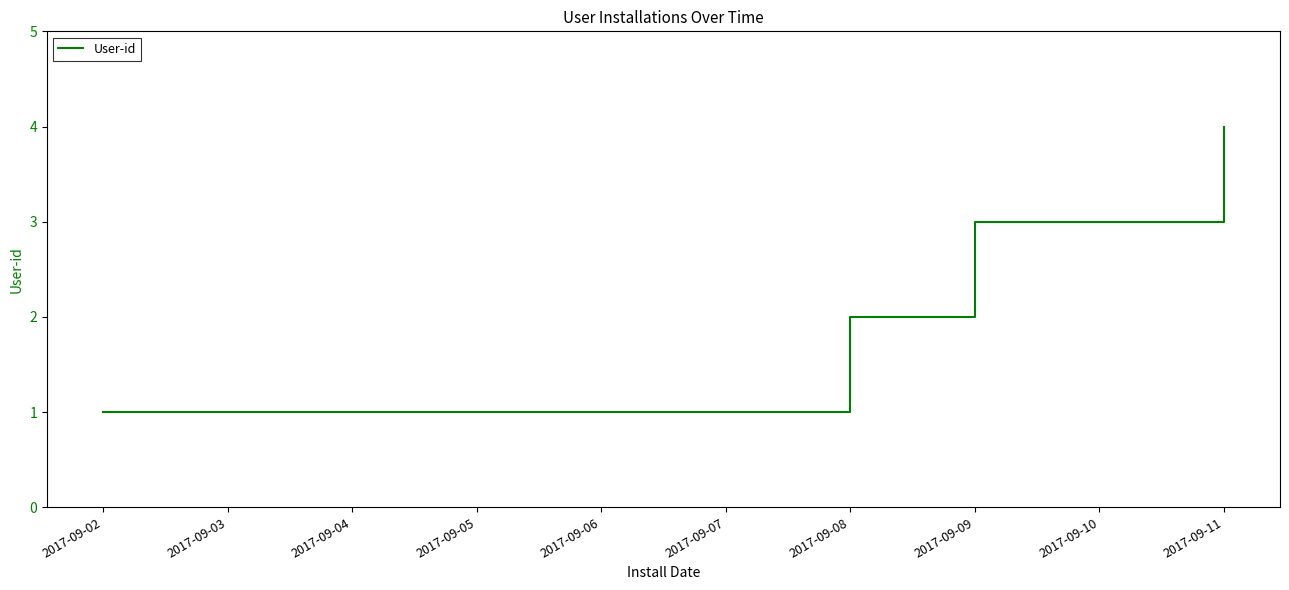

What value does the data have at 2017-09-11?

4